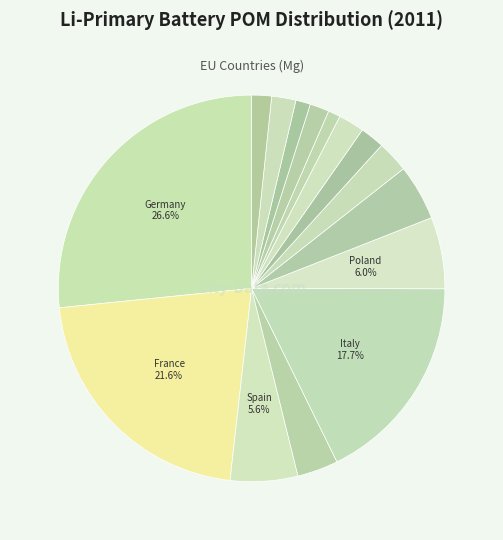

Count the number of slices in the pie.

15